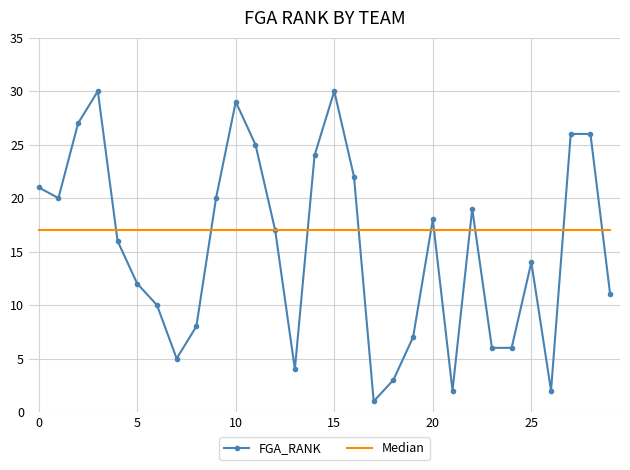

What are all the series names shown in the legend?

FGA_RANK, Median